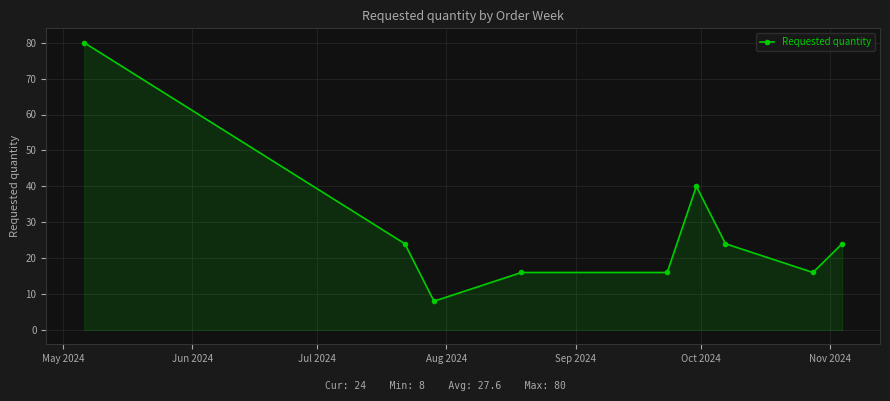

What is the smallest value displayed?

8